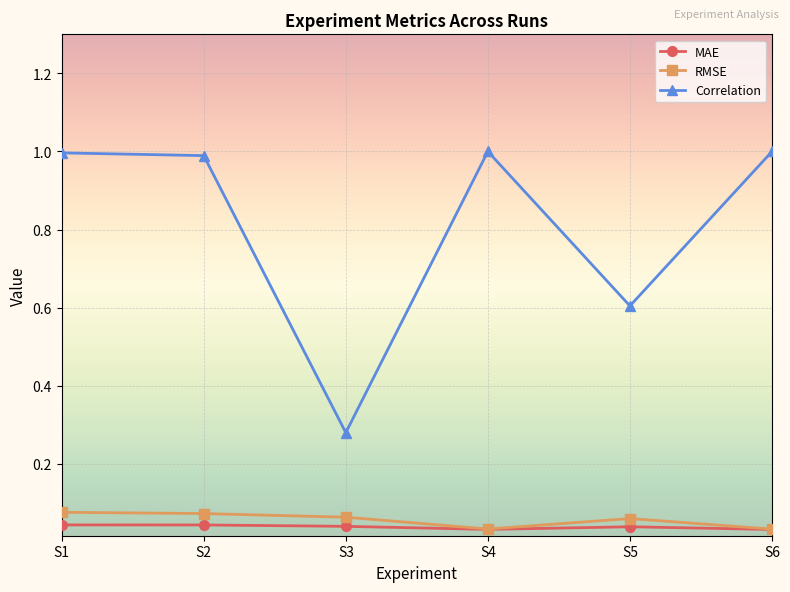

How many lines are shown in the chart?

3